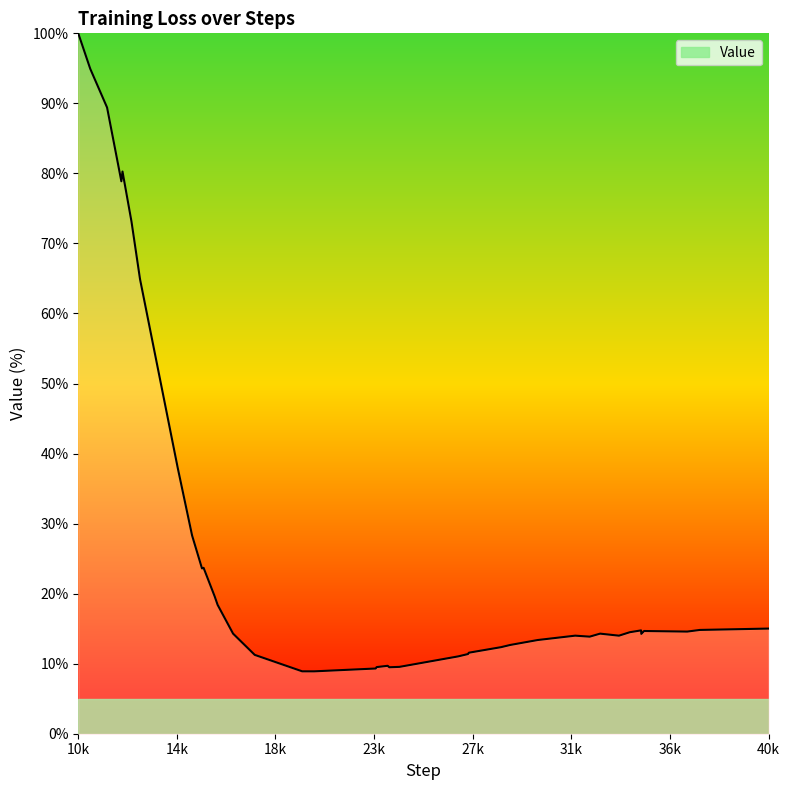

What is the minimum value shown in the chart?

8.9